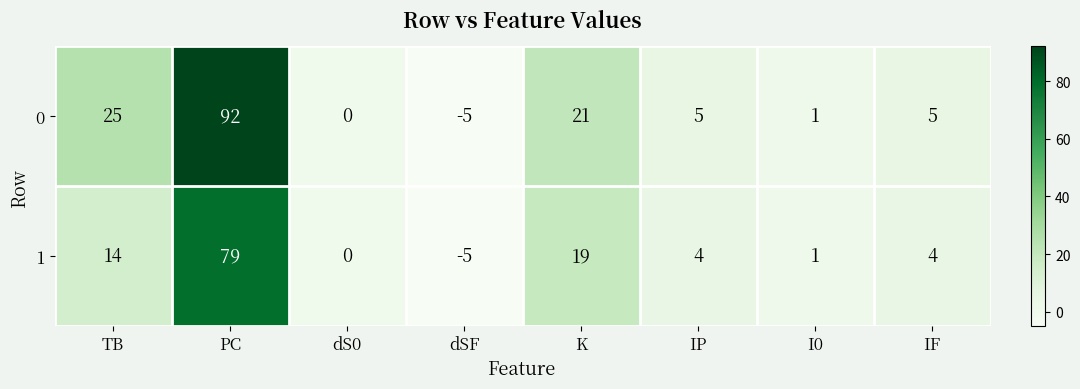

List the series in order of their overall mean, highest first.

0, 1